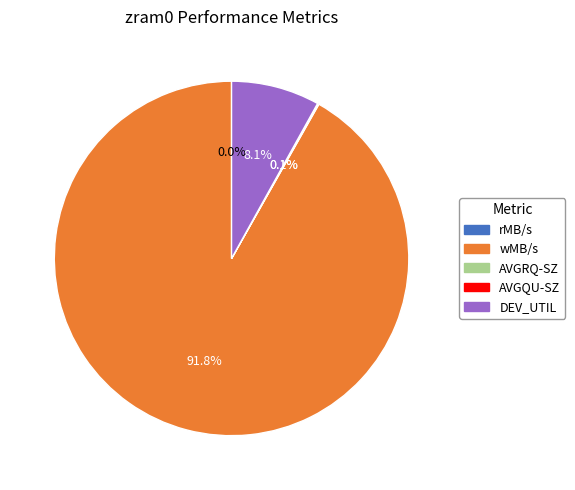

True or false: DEV_UTIL accounts for 1% of the total.

False